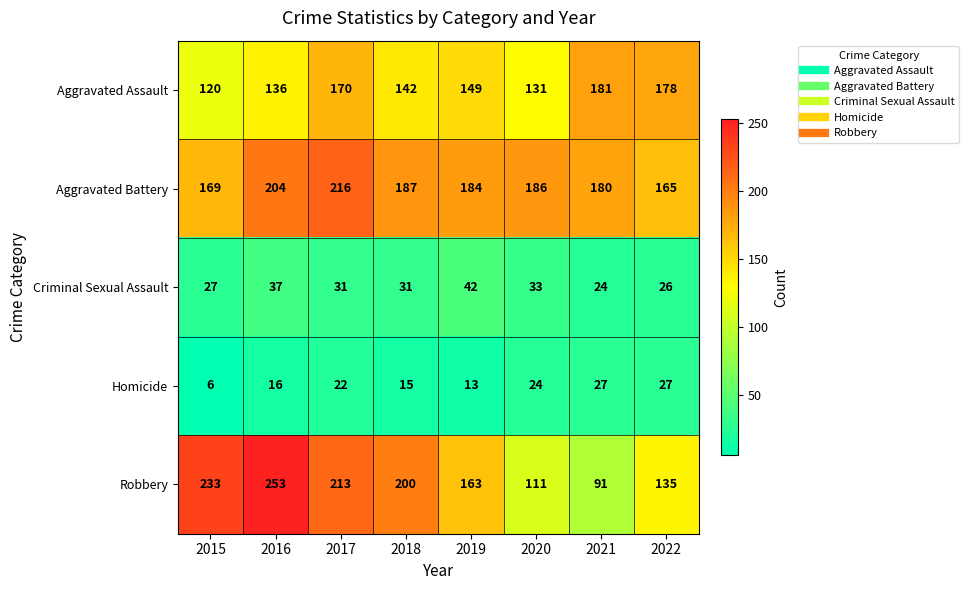

The Aggravated Assault series shows 120 at 2015. True or false?

True